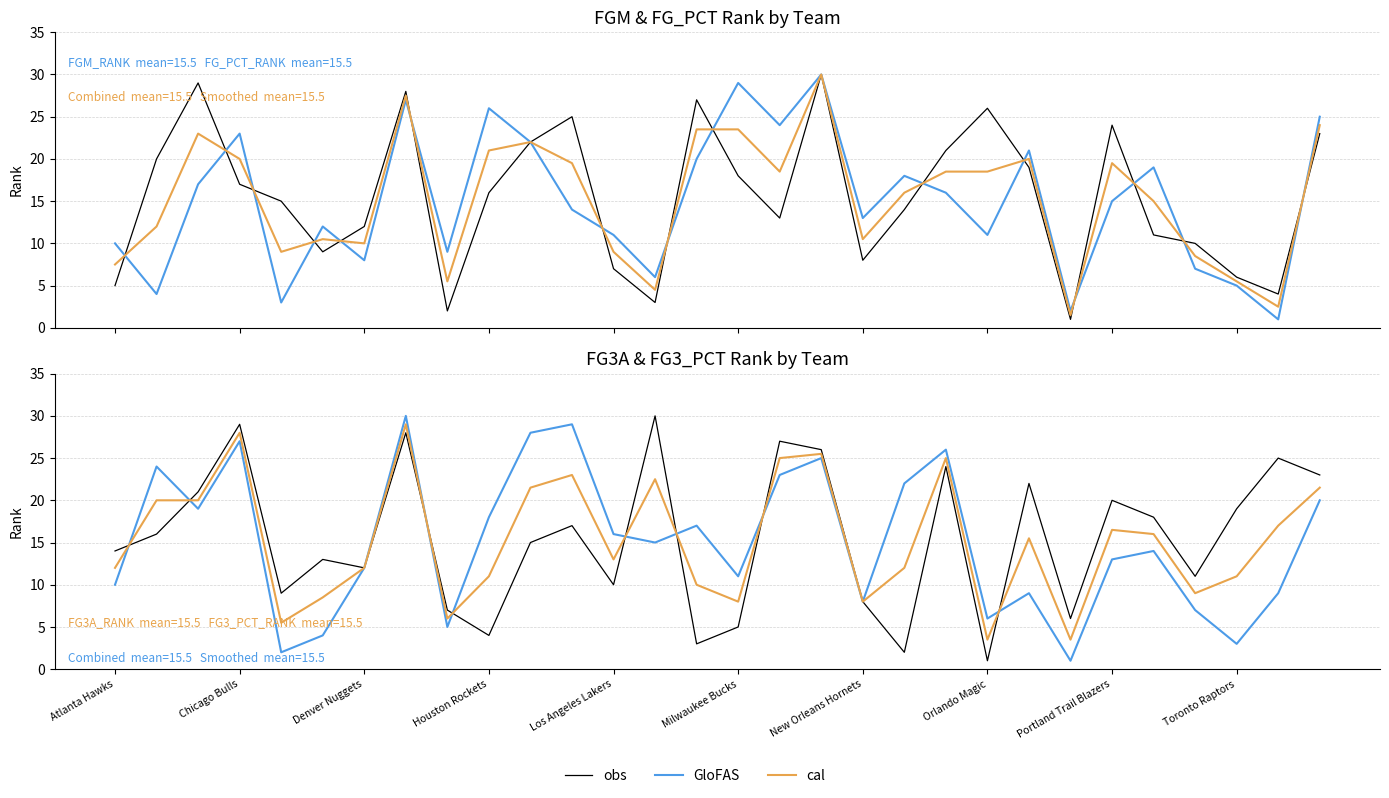

True or false: GloFAS has a value of 5.5 at New Orleans Hornets.

False